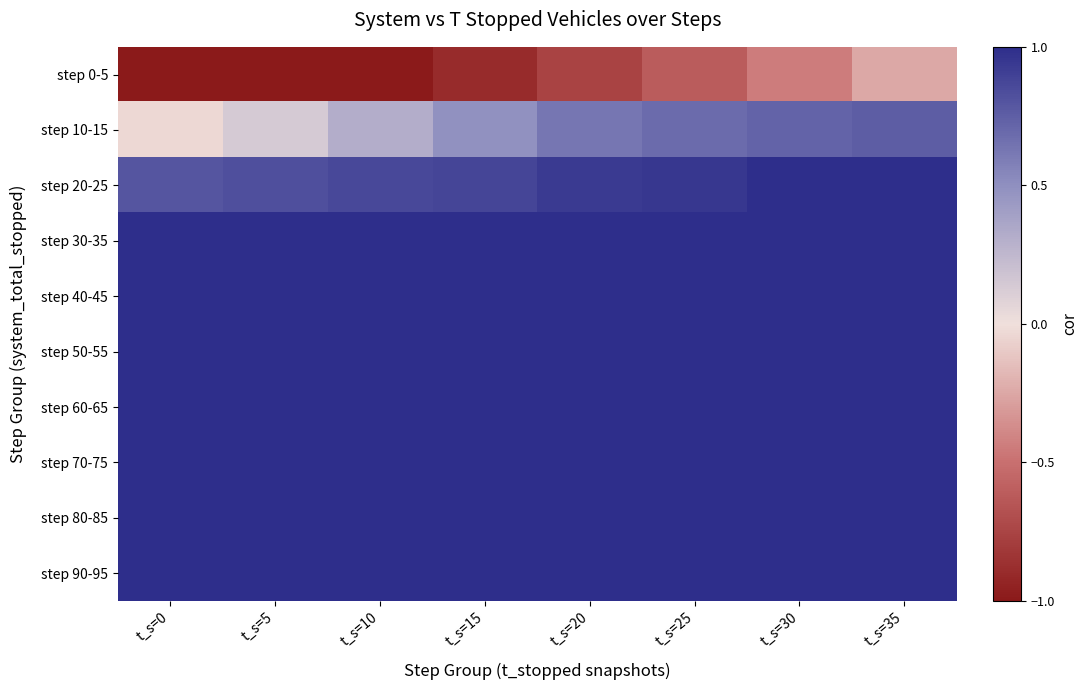

Rank the series by their maximum value, from highest to lowest.

step 20-25, step 30-35, step 40-45, step 50-55, step 60-65, step 70-75, step 80-85, step 90-95, step 10-15, step 0-5